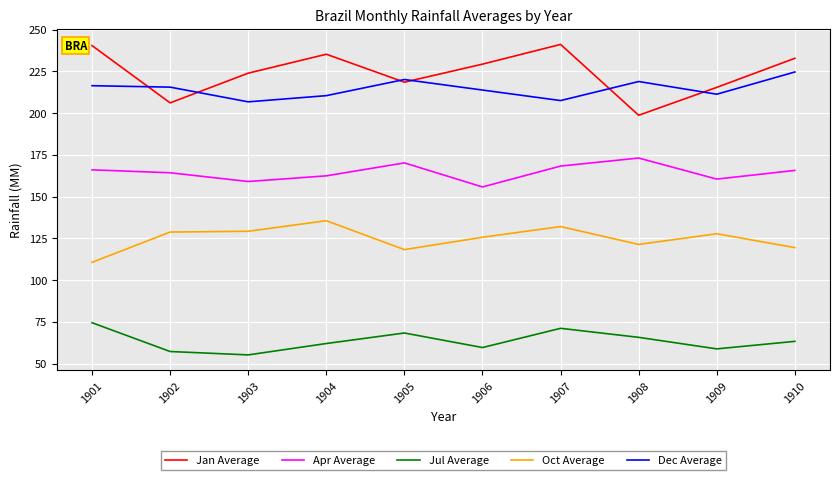

Which series changed the most between 1904 and 1909?

Jan Average